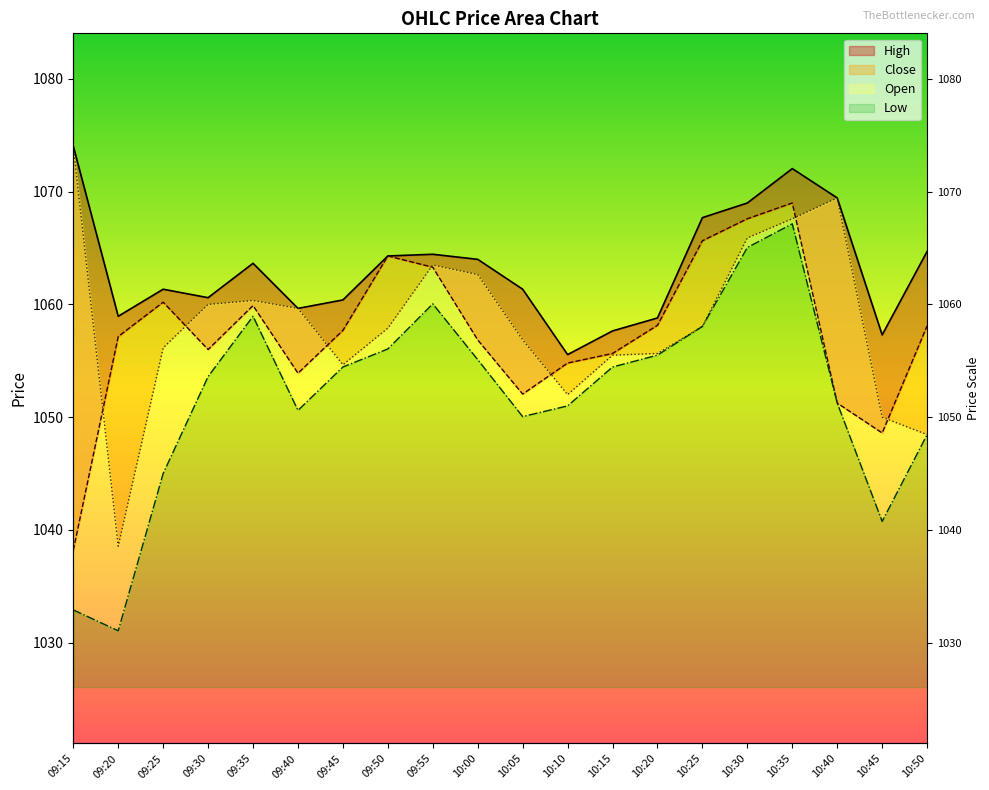

Reading left to right, list all the values displayed in this chart.

High: 09:15=1074.0	09:20=1059.0	09:25=1061.3	09:30=1060.6	09:35=1063.7	09:40=1059.7	09:45=1060.4	09:50=1064.3	09:55=1064.5	10:00=1064.0	10:05=1061.3	10:10=1055.5	10:15=1057.7	10:20=1058.8	10:25=1067.7	10:30=1069.0	10:35=1072.0	10:40=1069.5	10:45=1057.3	10:50=1064.7
Close: 09:15=1038.2	09:20=1057.2	09:25=1060.2	09:30=1056.0	09:35=1059.9	09:40=1053.9	09:45=1057.7	09:50=1064.3	09:55=1063.3	10:00=1056.8	10:05=1052.0	10:10=1054.8	10:15=1055.7	10:20=1058.2	10:25=1065.7	10:30=1067.6	10:35=1069.0	10:40=1051.2	10:45=1048.6	10:50=1058.1
Open: 09:15=1074.0	09:20=1038.5	09:25=1056.2	09:30=1060.0	09:35=1060.3	09:40=1059.7	09:45=1054.7	09:50=1057.9	09:55=1063.5	10:00=1062.7	10:05=1056.8	10:10=1052.0	10:15=1055.5	10:20=1055.7	10:25=1058.0	10:30=1065.9	10:35=1067.6	10:40=1069.5	10:45=1050.0	10:50=1048.5
Low: 09:15=1032.9	09:20=1031.0	09:25=1045.0	09:30=1053.6	09:35=1059.0	09:40=1050.6	09:45=1054.5	09:50=1056.0	09:55=1060.0	10:00=1055.1	10:05=1050.0	10:10=1051.0	10:15=1054.5	10:20=1055.5	10:25=1058.0	10:30=1065.0	10:35=1067.2	10:40=1051.2	10:45=1040.8	10:50=1048.5